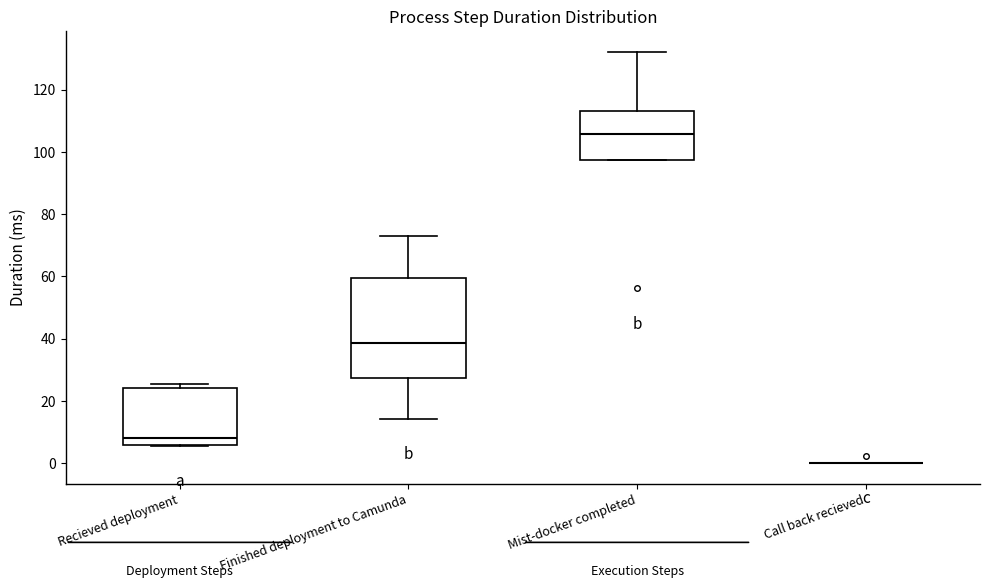

Which box is the tallest, from its lower edge to its upper edge?

Finished deployment to Camunda